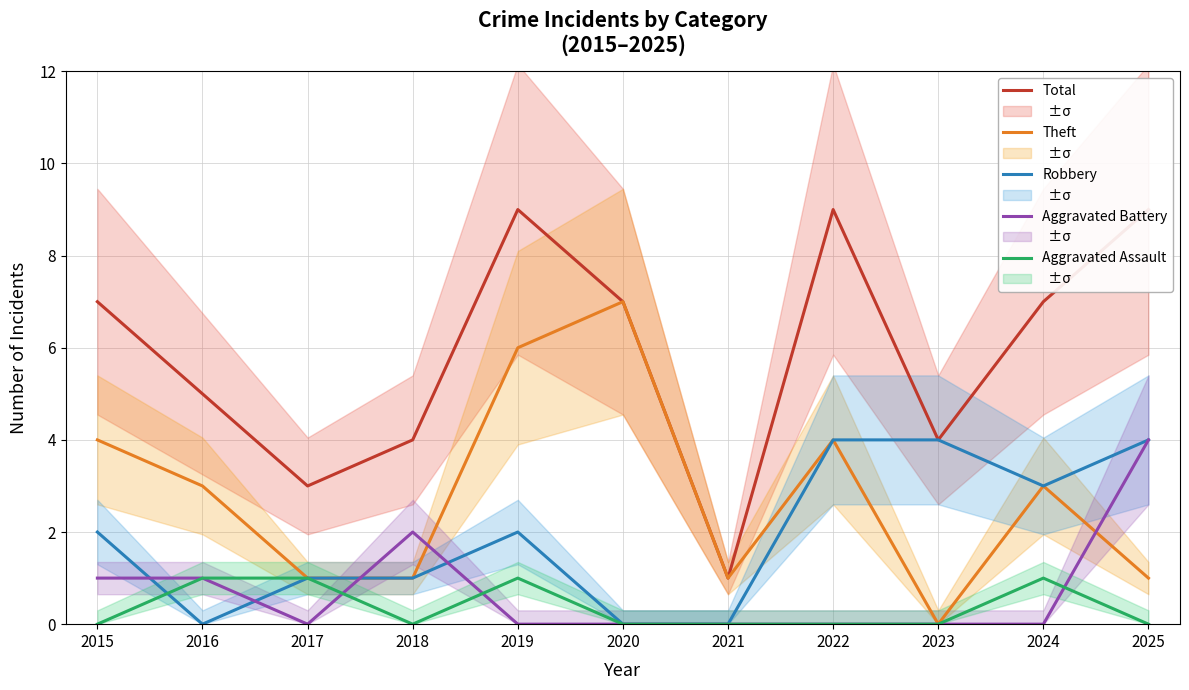

Does the chart display data point markers on the line(s)?

No